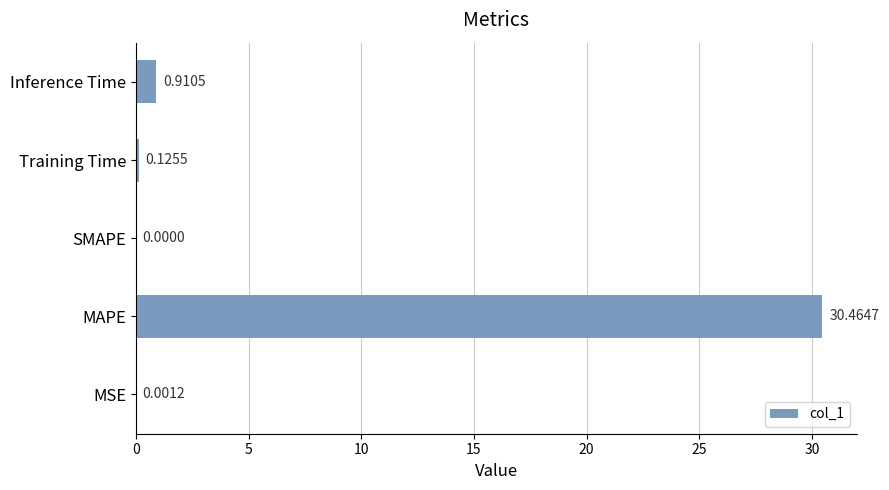

What is the change in value from MAPE to Inference Time?

-29.6